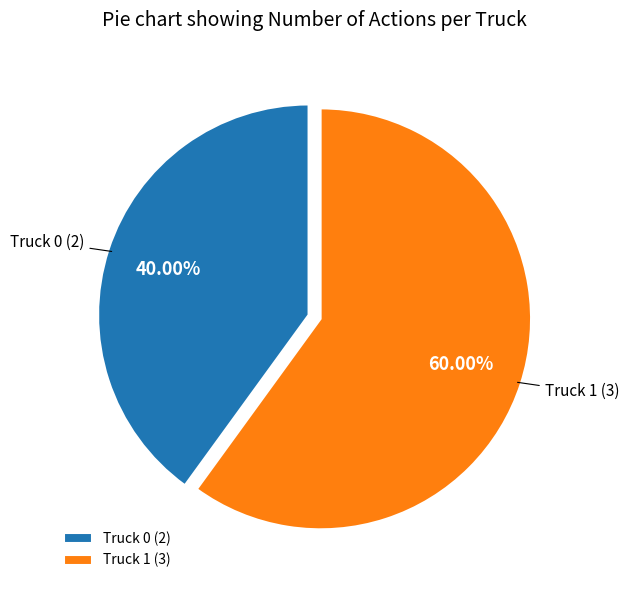

What percentage is the Truck 1 slice, to the nearest percent?

60%